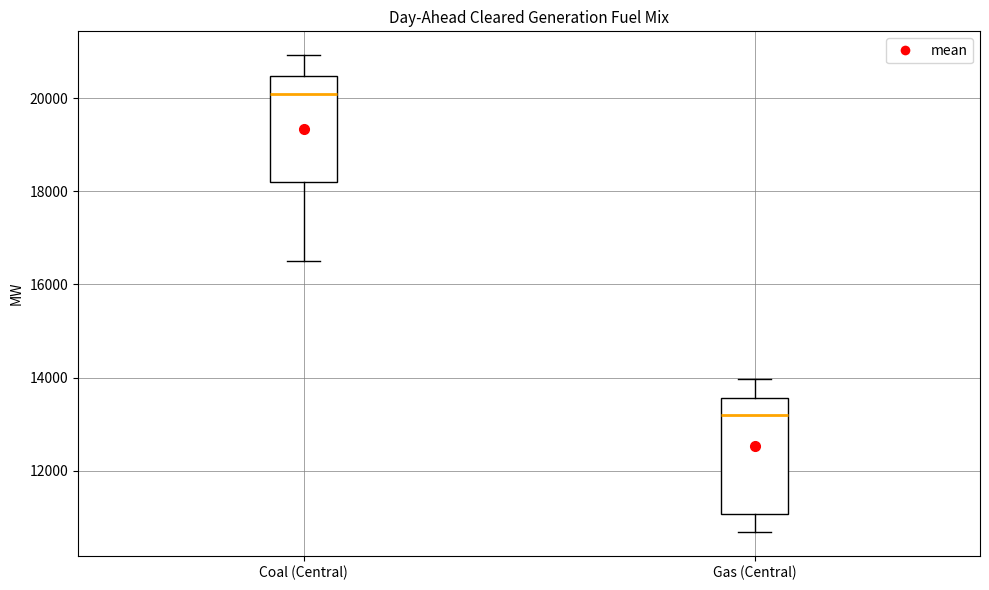

Which box is the tallest, from its lower edge to its upper edge?

Gas (Central)